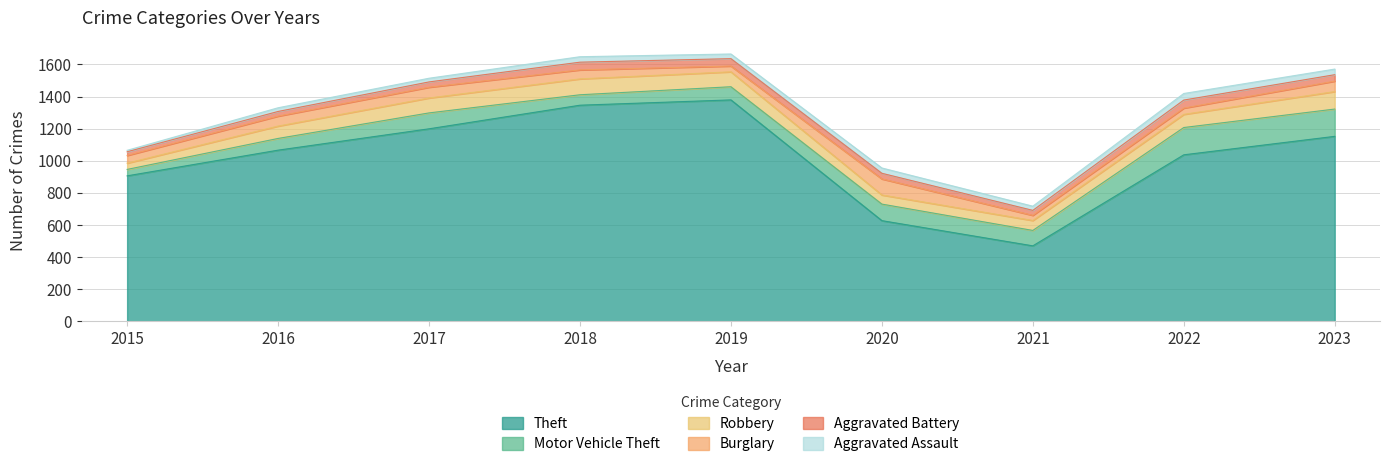

How many interior local valleys does the Burglary series have?

2